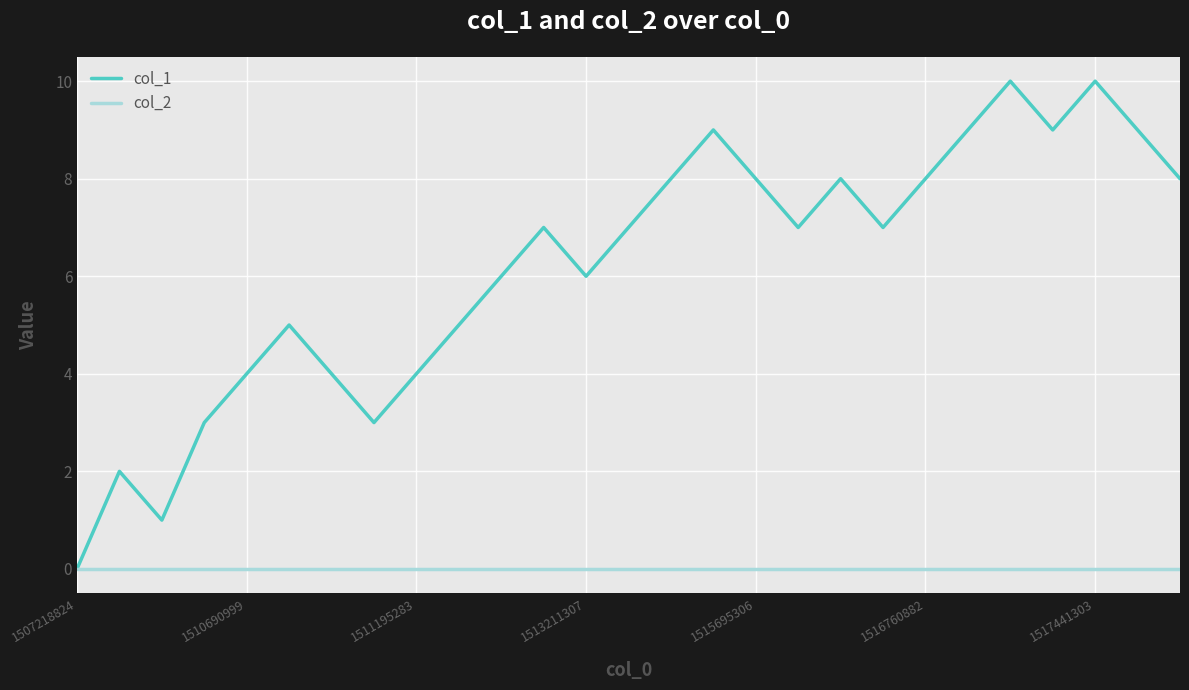

What is the maximum value shown in the chart?

10